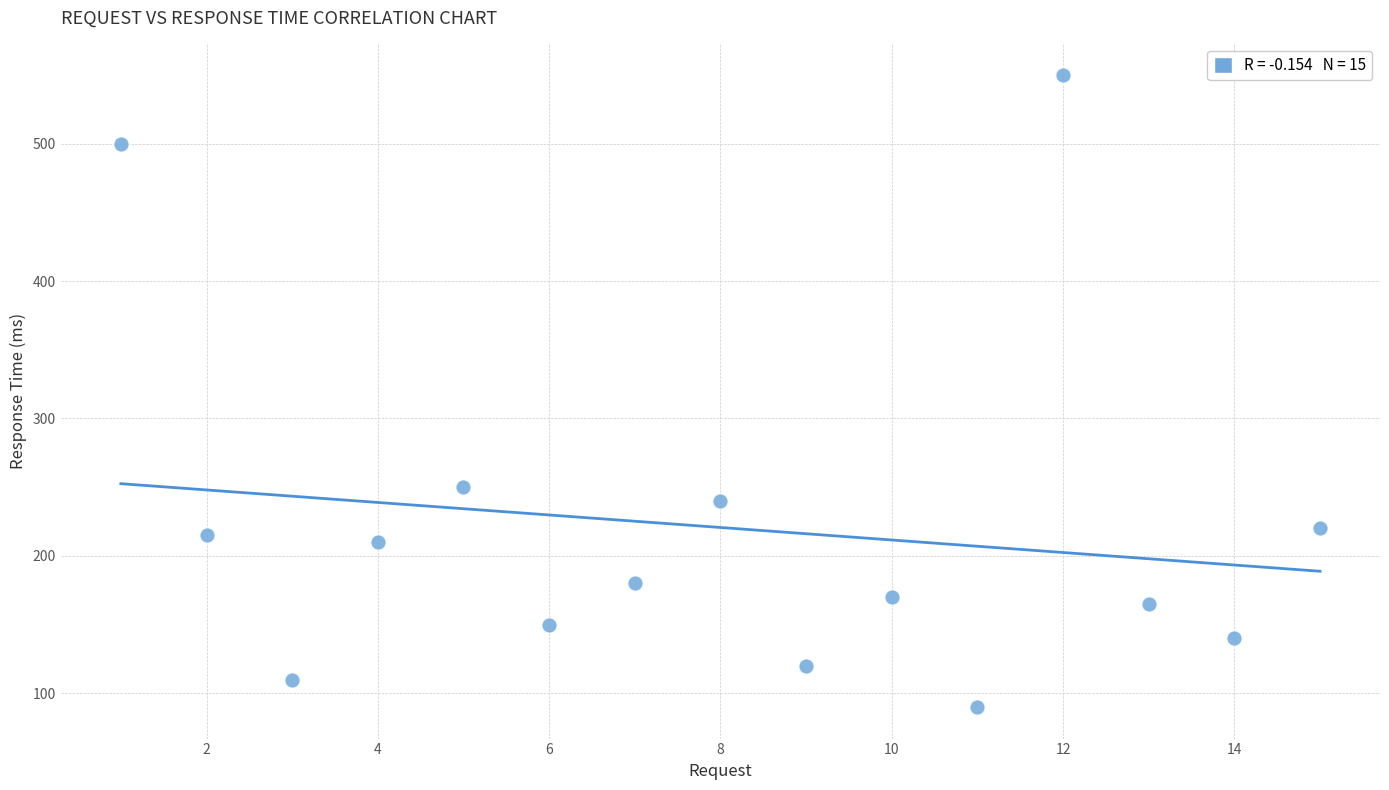

What is the range of Y values (max minus min)?

460